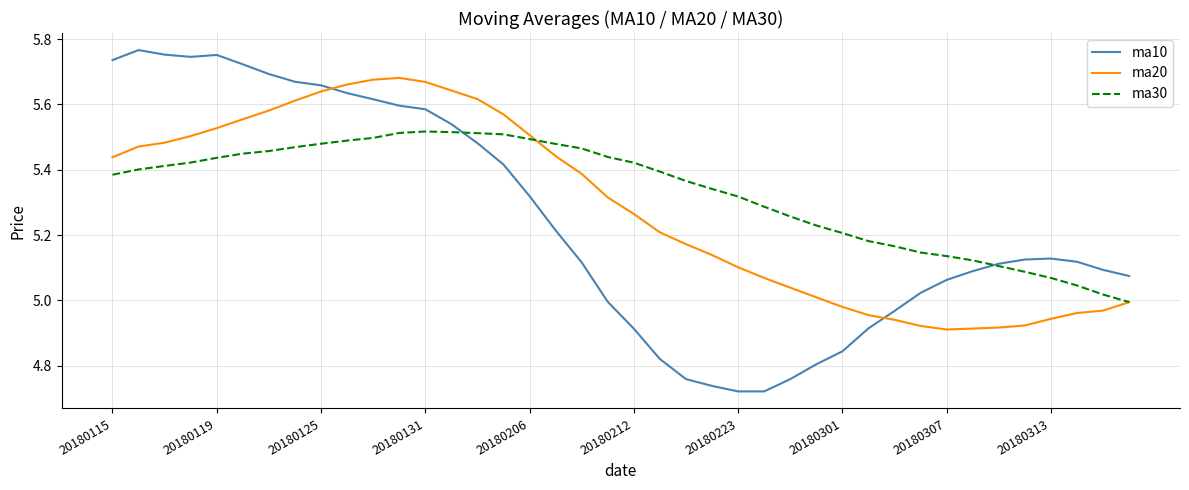

Which series has the largest range (max minus min)?

ma10